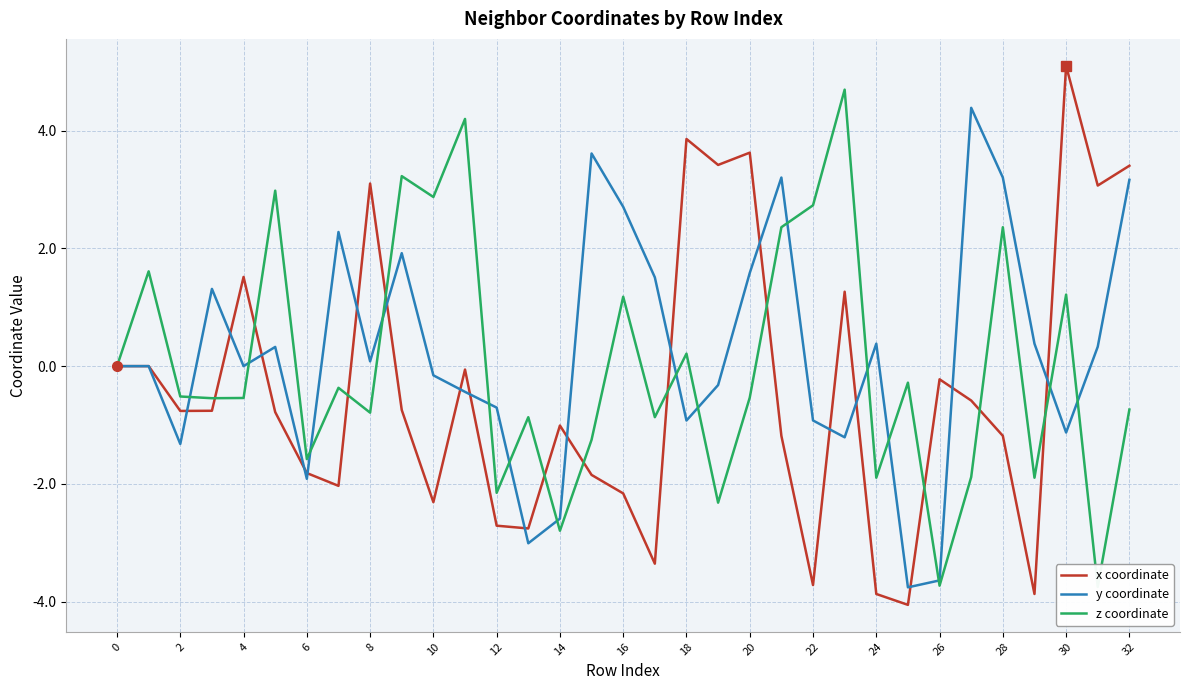

Which has a higher value, 32 or 24?

32